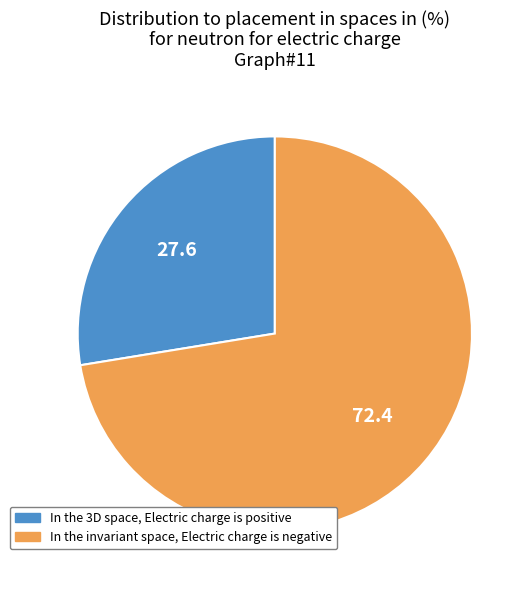

Does any single category account for the majority?

Yes